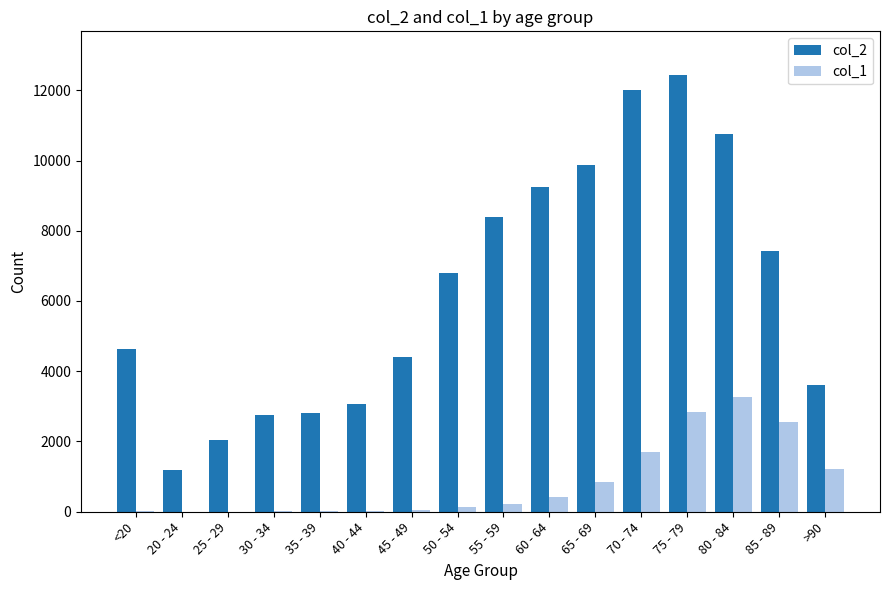

Which category has the highest value across all series?

75 - 79